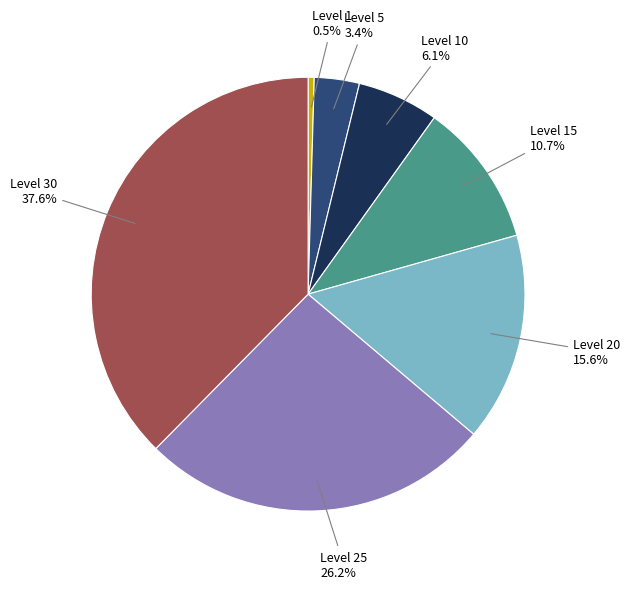

Which category has the smallest portion of the pie?

Level 1